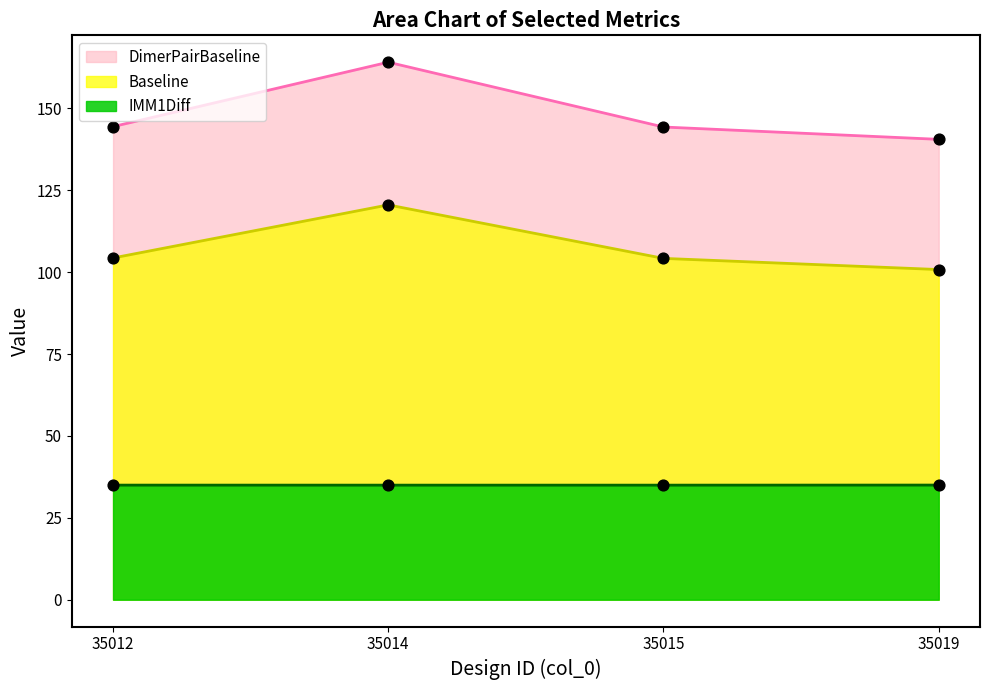

Which series has the widest spread of Y values?

DimerPairBaseline